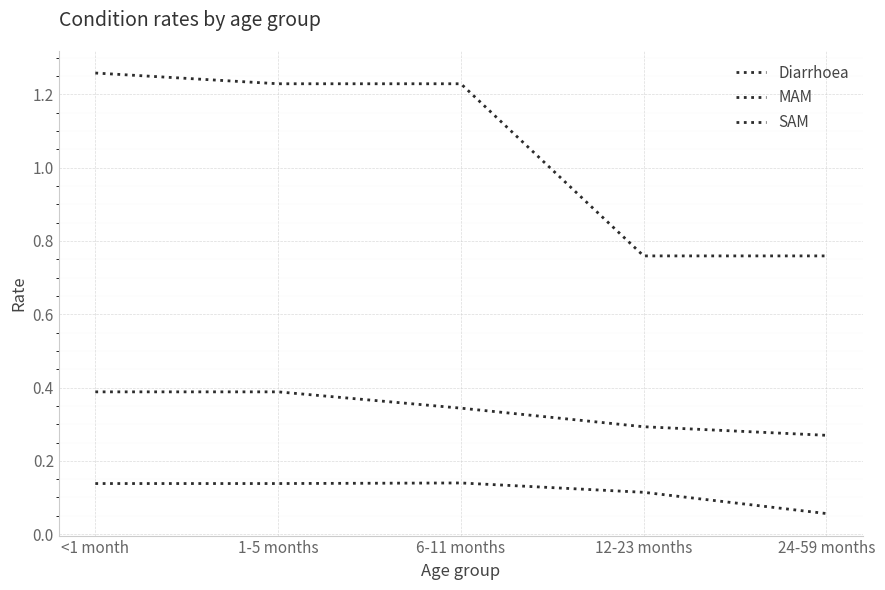

Reading right to left, extract all data points from this chart.

Diarrhoea: 24-59 months=0.8	12-23 months=0.8	6-11 months=1.2	1-5 months=1.2	<1 month=1.3
MAM: 24-59 months=0.3	12-23 months=0.3	6-11 months=0.3	1-5 months=0.4	<1 month=0.4
SAM: 24-59 months=0.1	12-23 months=0.1	6-11 months=0.1	1-5 months=0.1	<1 month=0.1